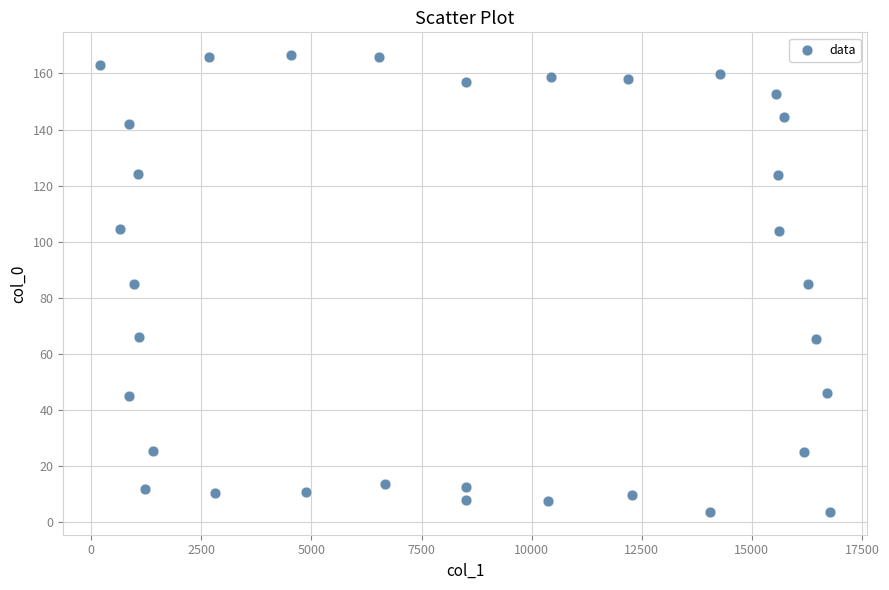

What is the range of Y values (max minus min)?

162.8